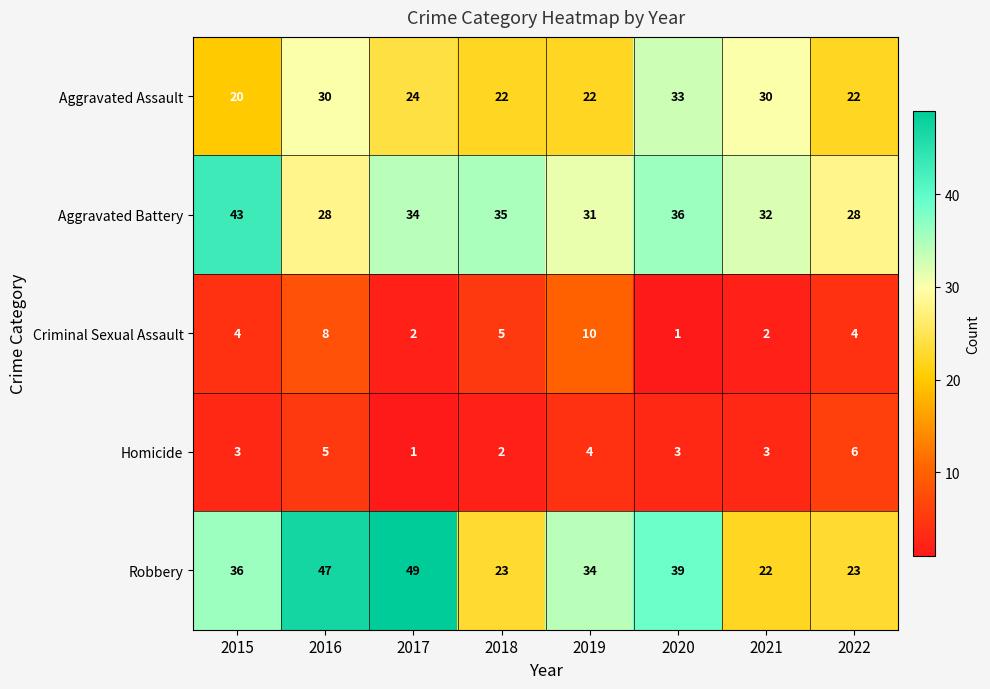

What is the maximum value shown in the chart?

49